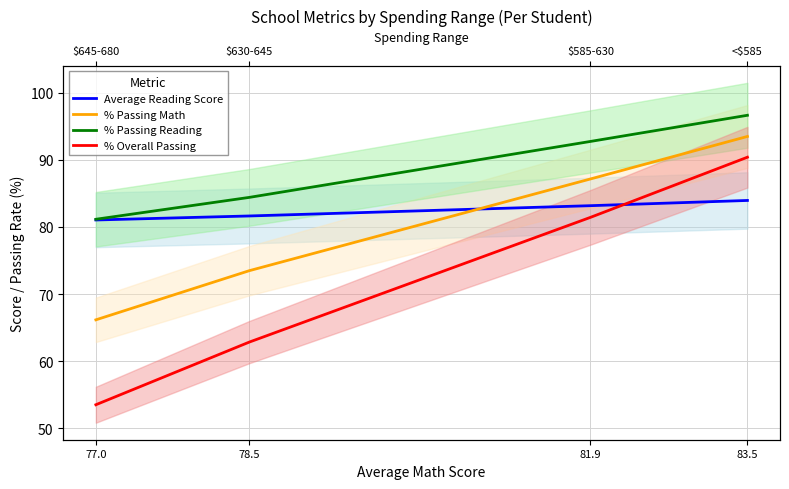

What is the sum of the % Passing Math values at 83.5 and 78.5?

166.9